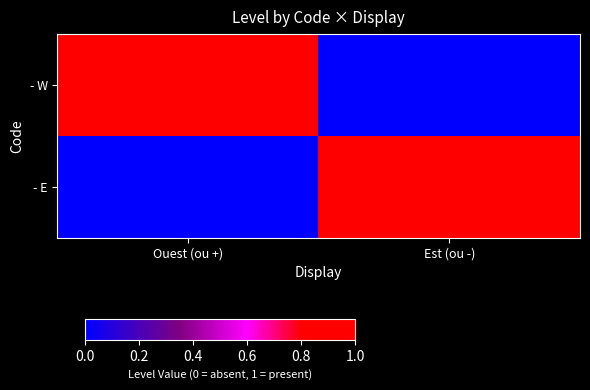

Reading left to right, list all the values displayed in this chart.

- W: Ouest (ou +)=1	Est (ou -)=0
- E: Ouest (ou +)=0	Est (ou -)=1